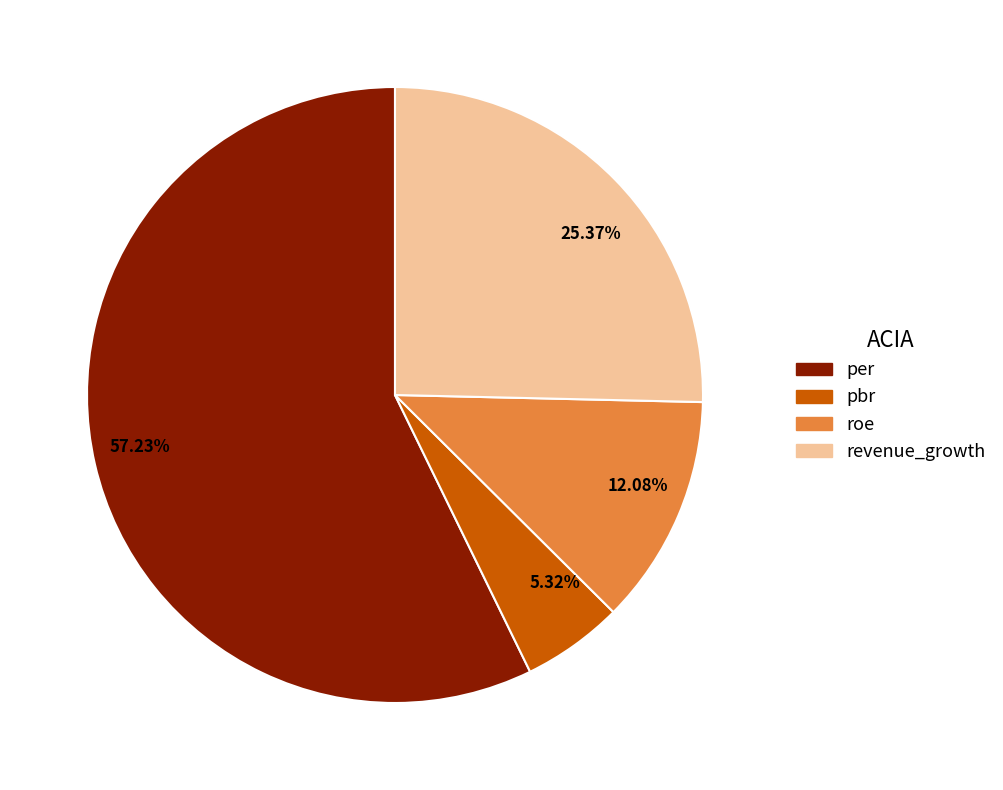

Is the sum of 25.37% and 12.08% greater than half?

No